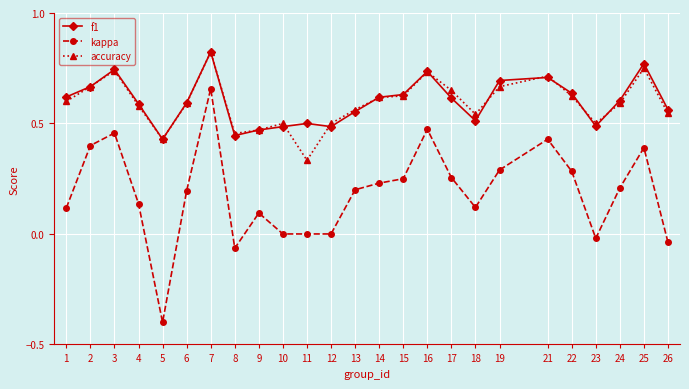

How many lines are shown in the chart?

3